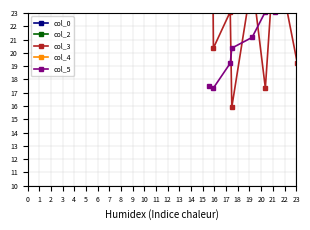

What is the approximate value of col_4 at 18.99479167?

48.2